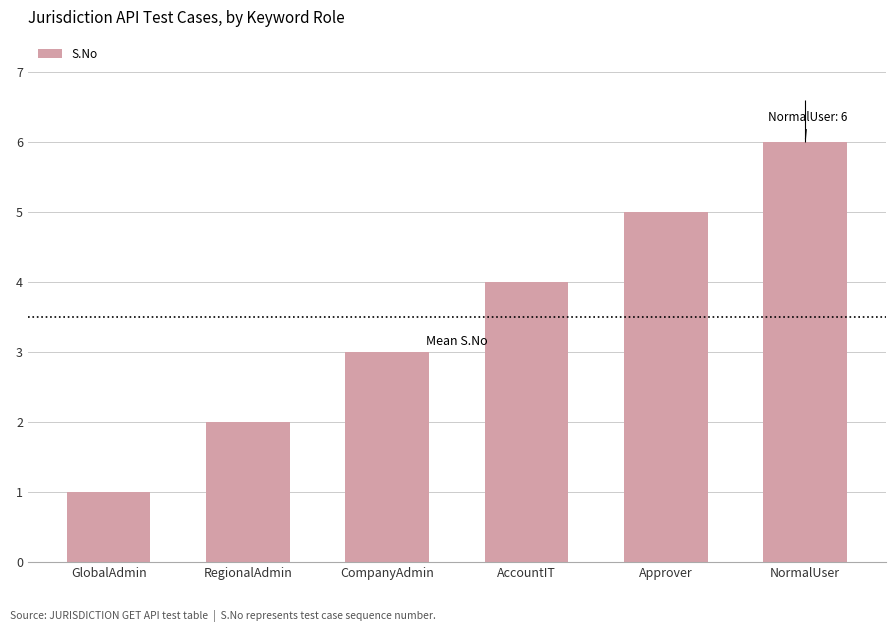

What is the difference between the maximum and minimum values?

5